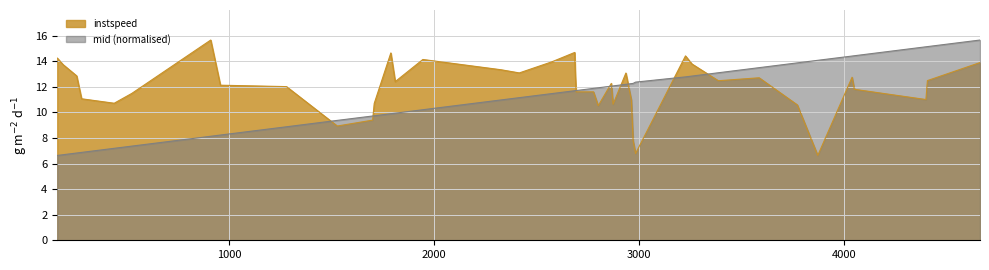

What is the maximum value for instspeed?

15.7